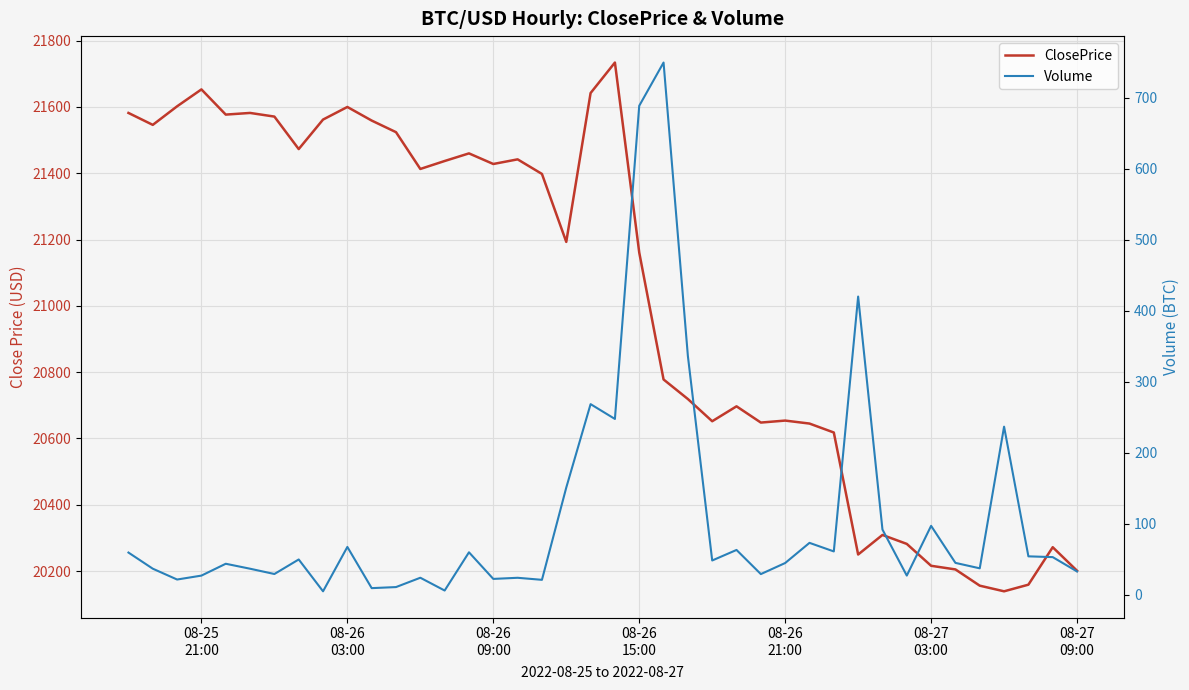

Rank the series by their average value, from lowest to highest.

Volume, ClosePrice